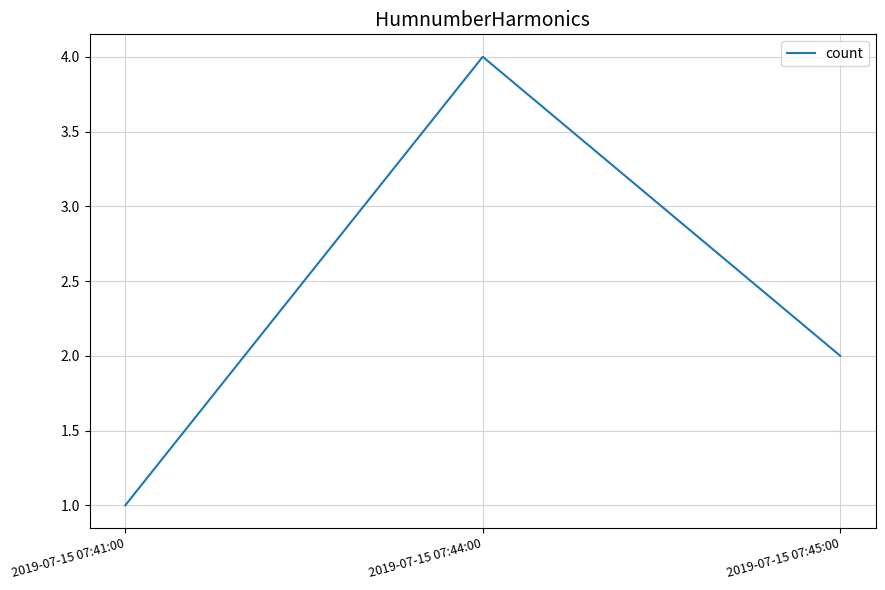

Is it true that the value at 2019-07-15 07:45:00 is 2?

True